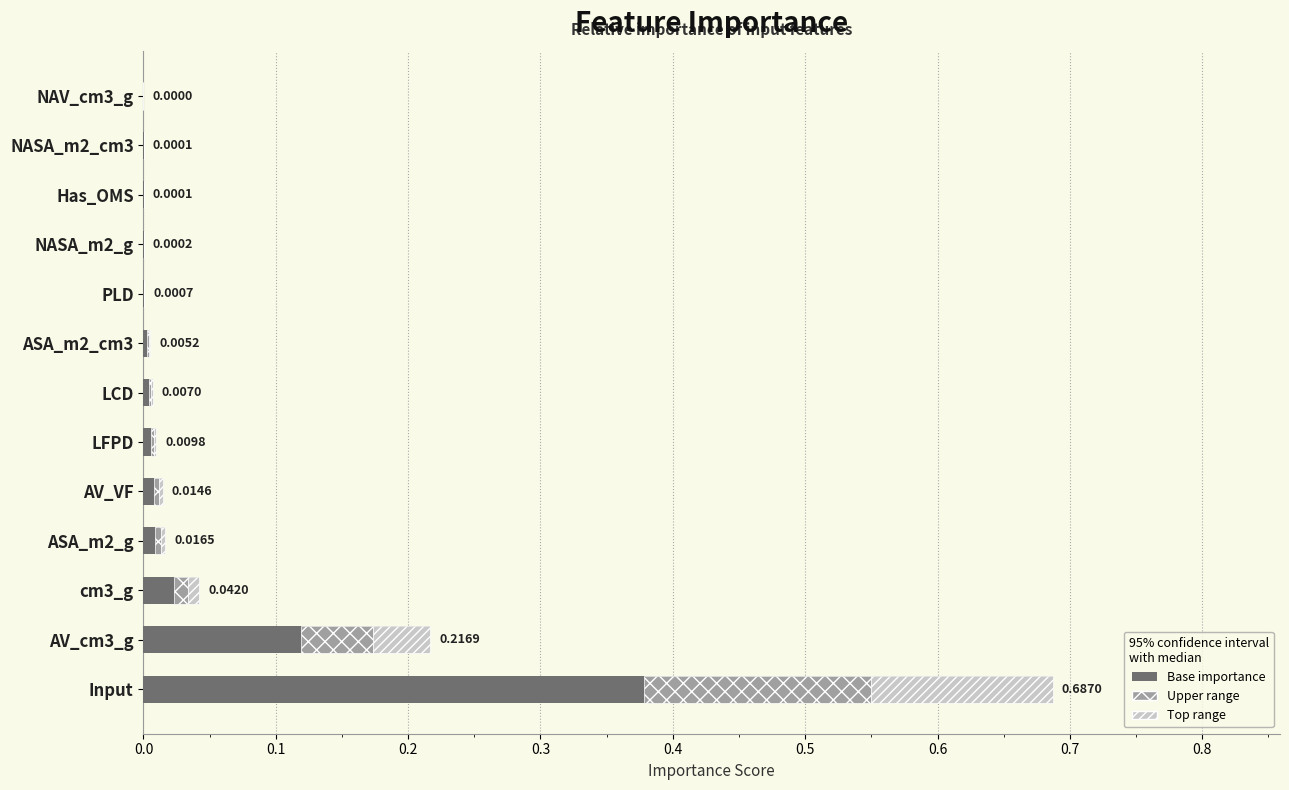

Count the number of data series in this chart.

1